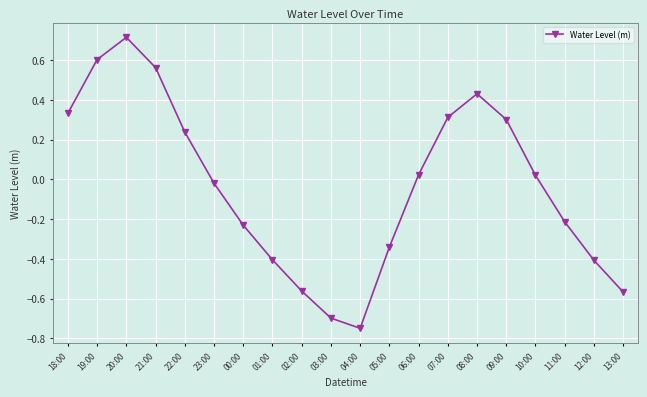

True or false: there are more than 2 points higher than both neighbors.

False